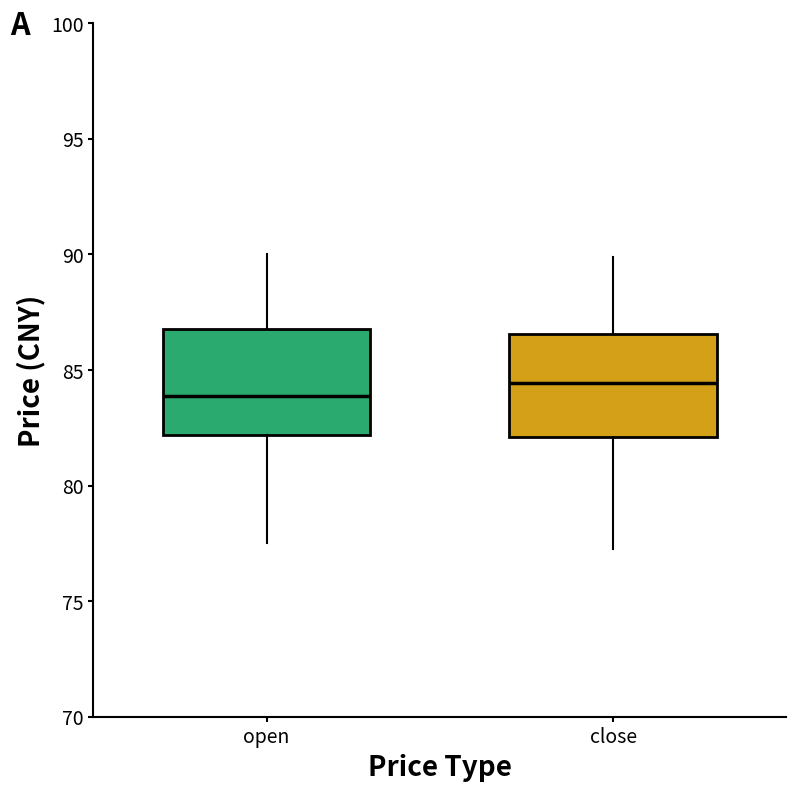

Which box's median line is the highest?

close